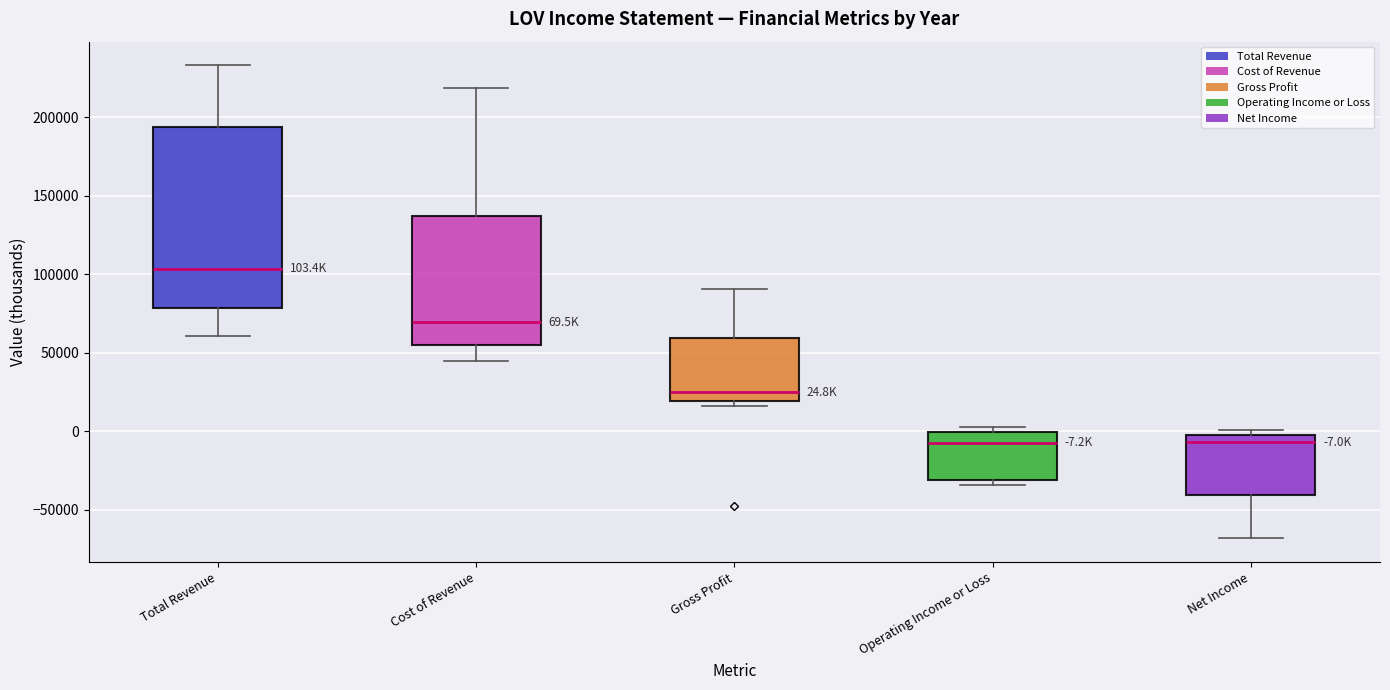

Which box's median line is the highest?

Total Revenue